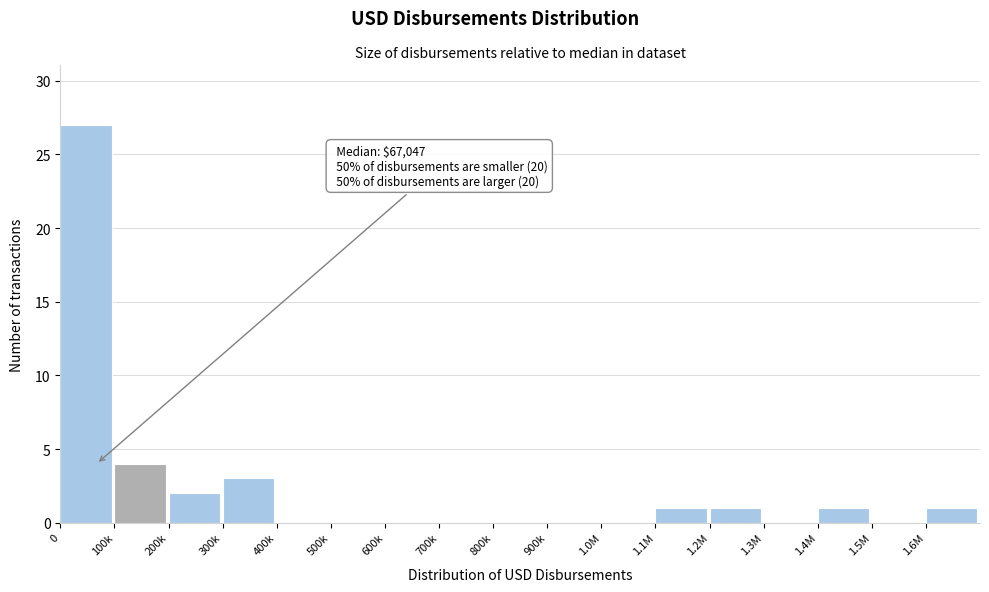

Reading left to right, transcribe all the data shown in this chart.

0=27	100k=4	200k=2	300k=3	400k=0	500k=0	600k=0	700k=0	800k=0	900k=0	1.0M=0	1.1M=1	1.2M=1	1.3M=0	1.4M=1	1.5M=0	1.6M=1